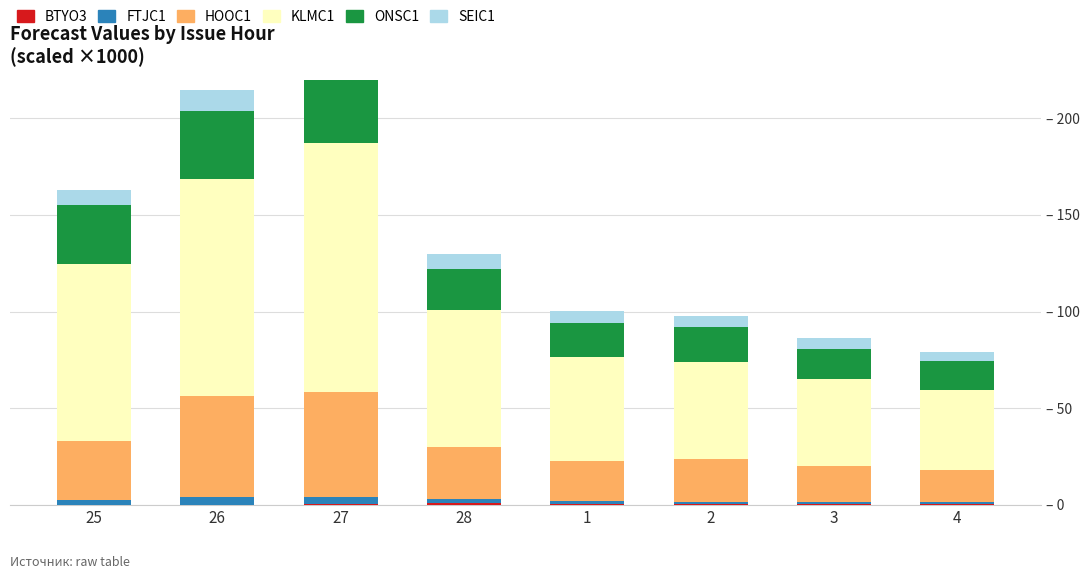

At how many categories does at least one series exceed 126?

1